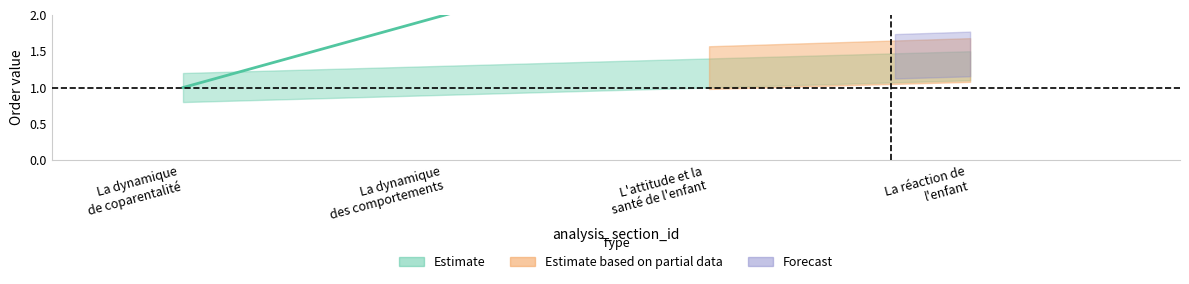

True or false: order has a value of 1.2 at 4.

False